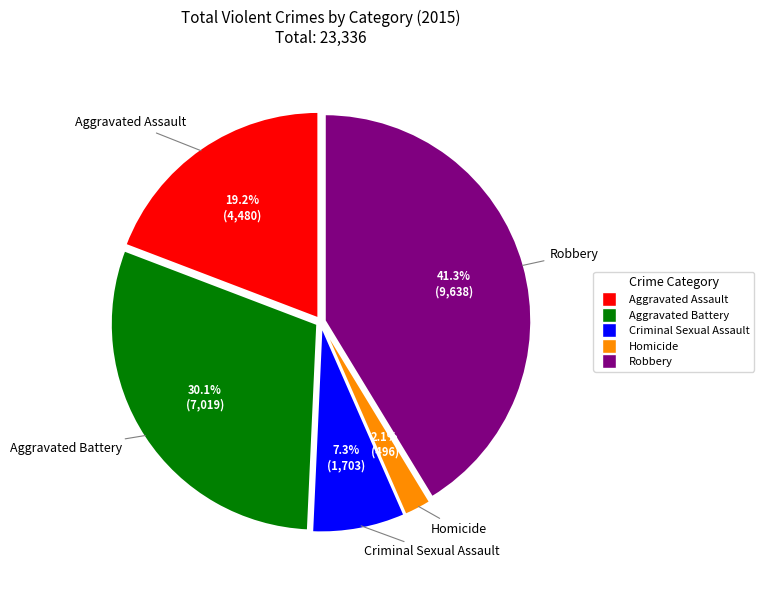

How many slices are in this pie chart?

5